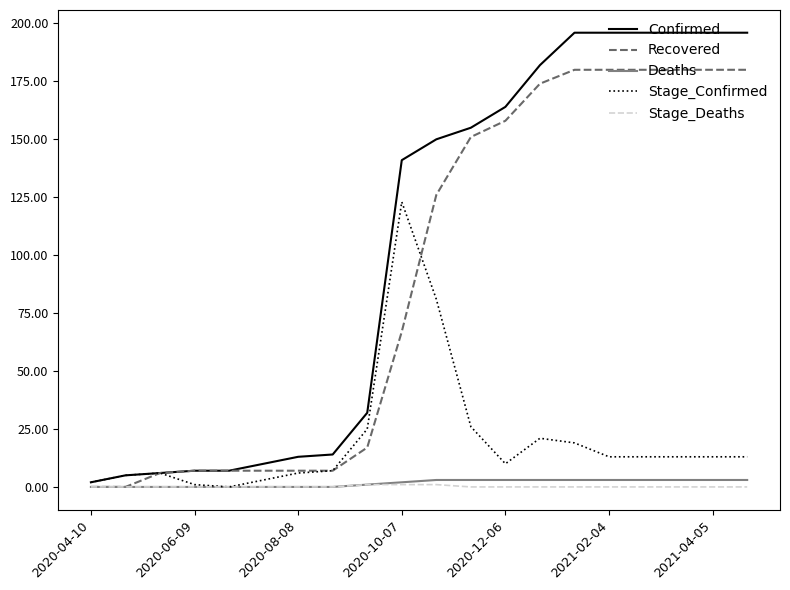

Which series has the largest total across all categories?

Confirmed